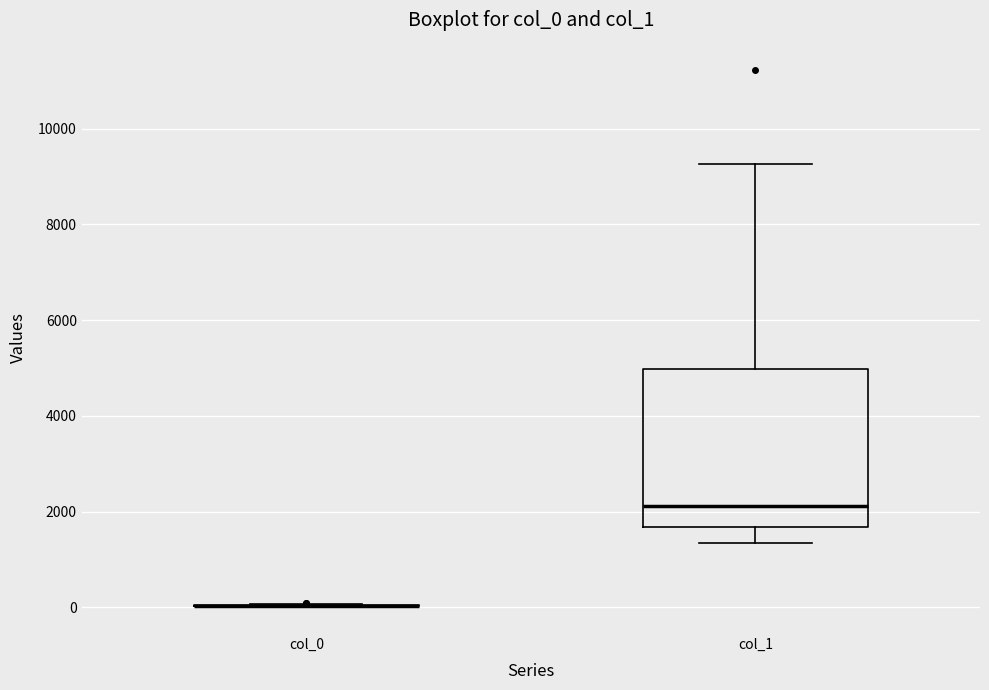

Reading left to right, transcribe this box plot: for each box, give where its median line is, the range the box spans, and where its two whiskers end, as read against the y-axis. The values are not printed on the chart, so give them approximately, as read against the axis.

col_0: box collapsed to a line at 0, whiskers 0 to 0
col_1: median 2200, box 1600 to 5000, whiskers 1400 to 9200